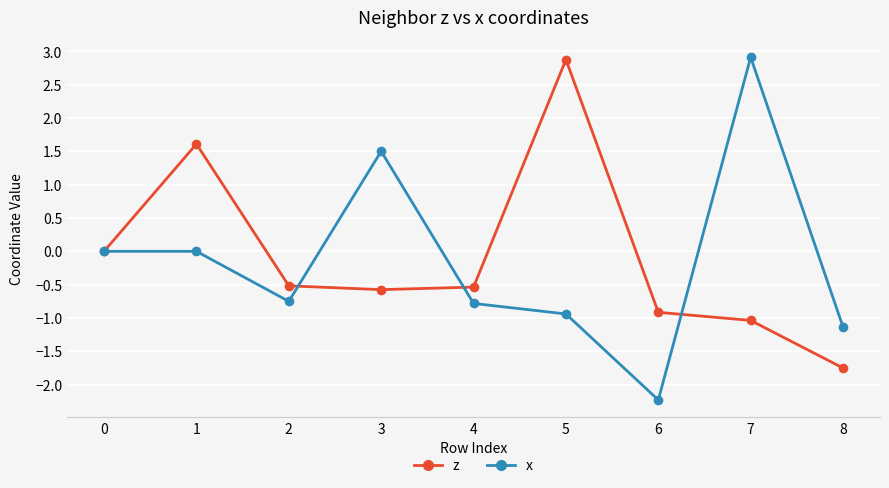

Rank the series at 1 from lowest to highest value.

x, z